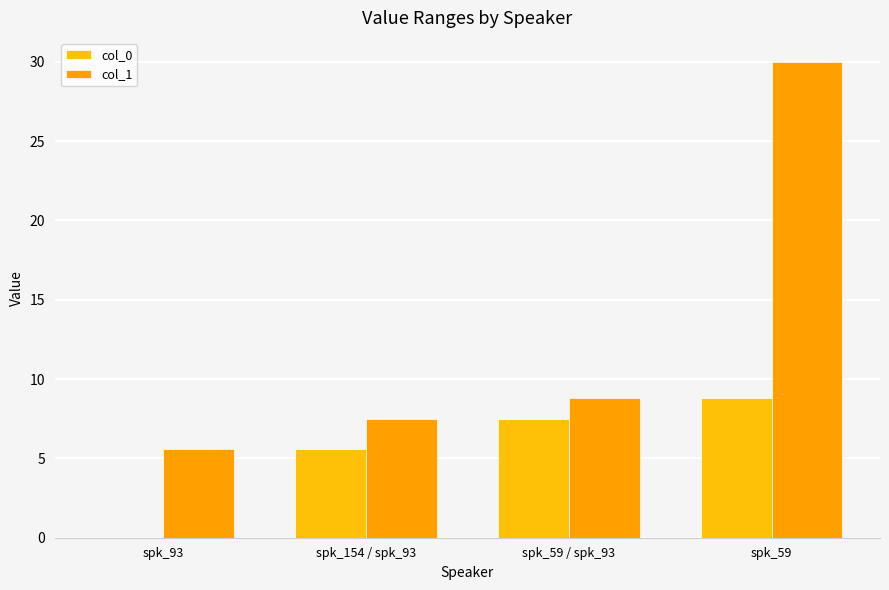

List the series in order of their peak value, highest first.

col_1, col_0